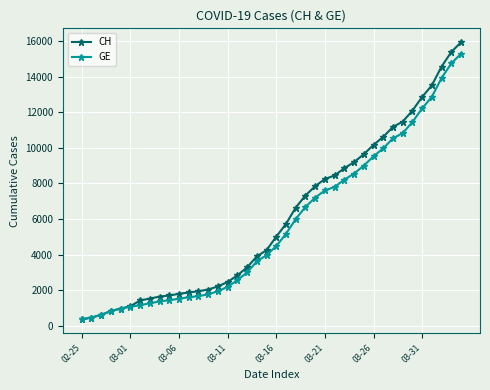

What is the value of the CH point at the 35th from the left?

12086